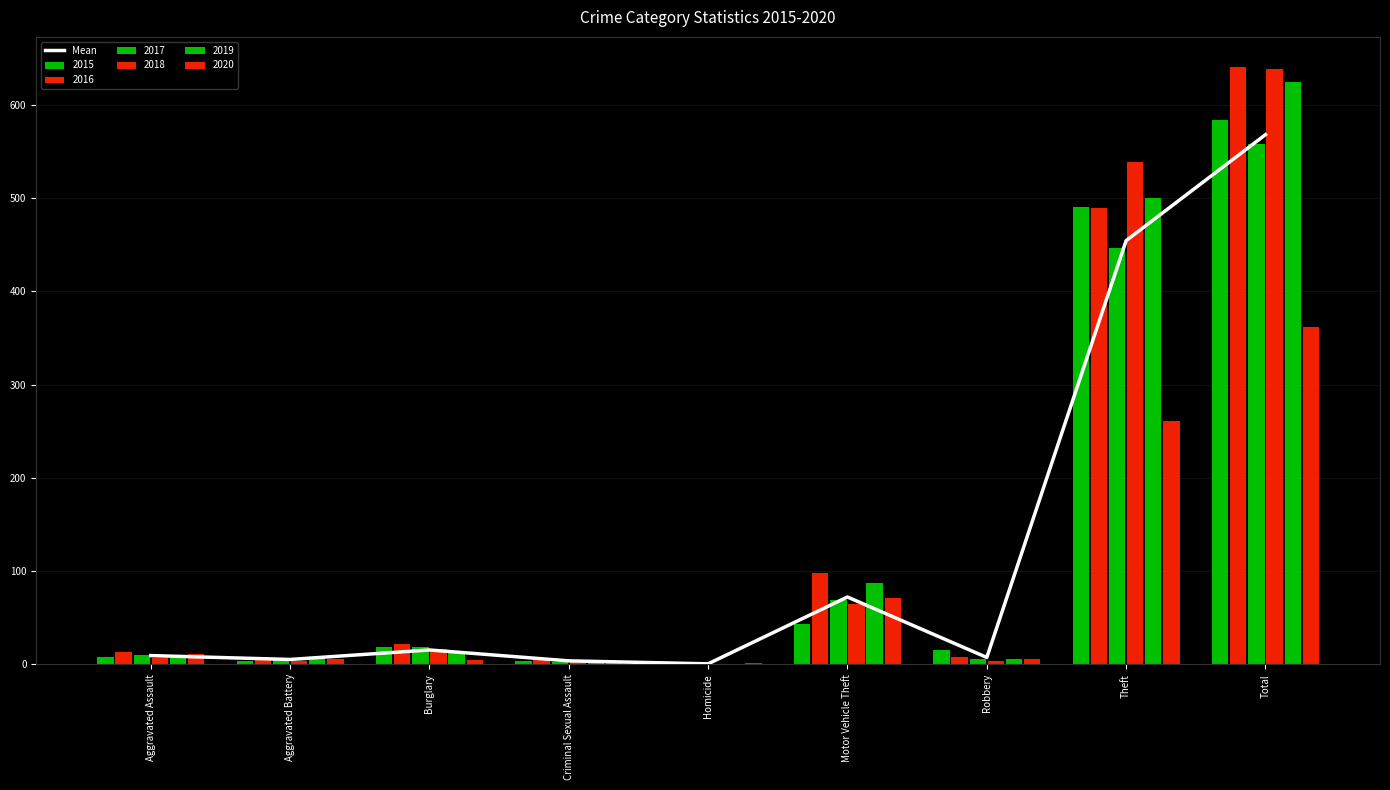

What is the average value?

126.2